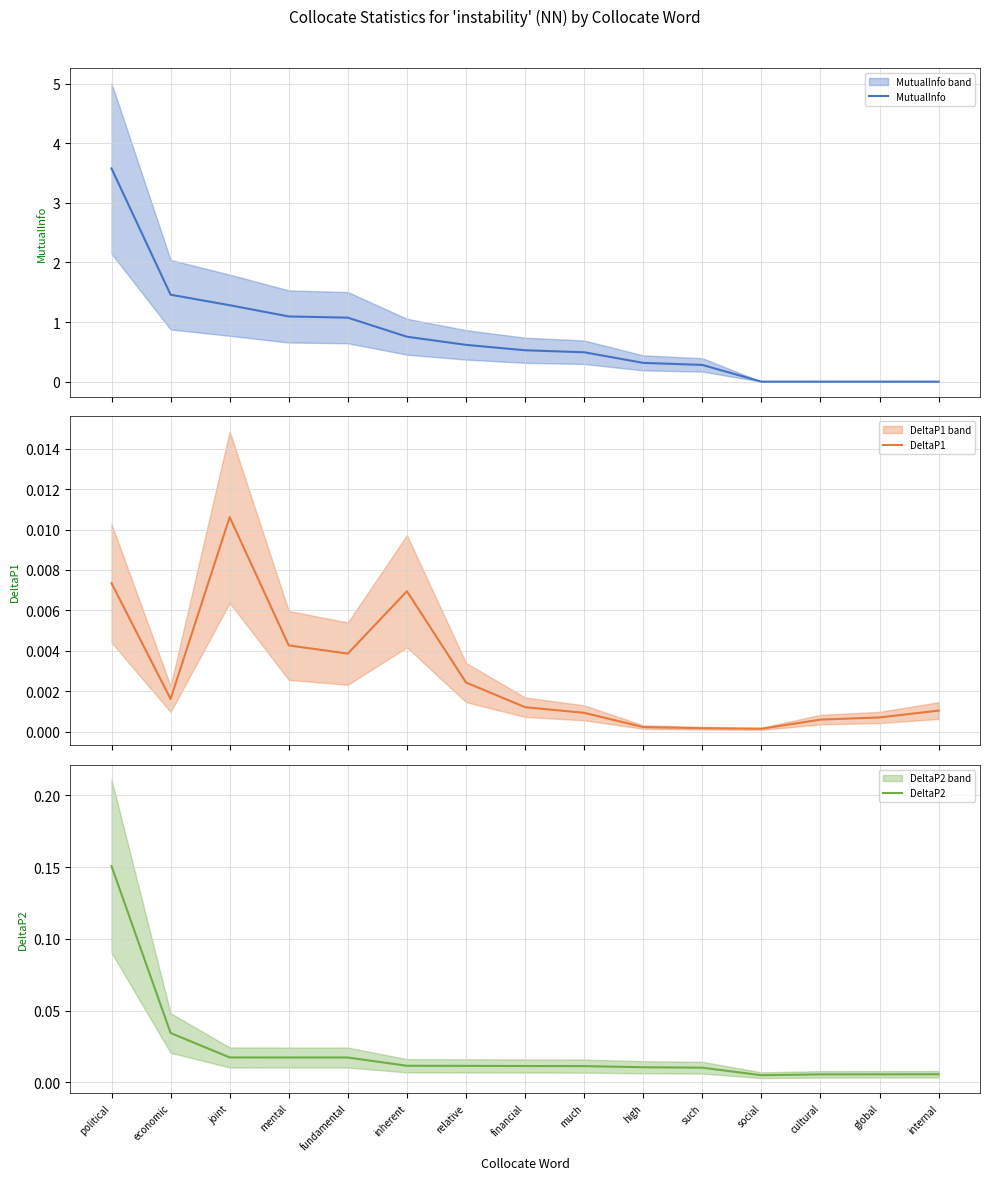

Is it true that DeltaP1 equals 0.0 at economic?

True